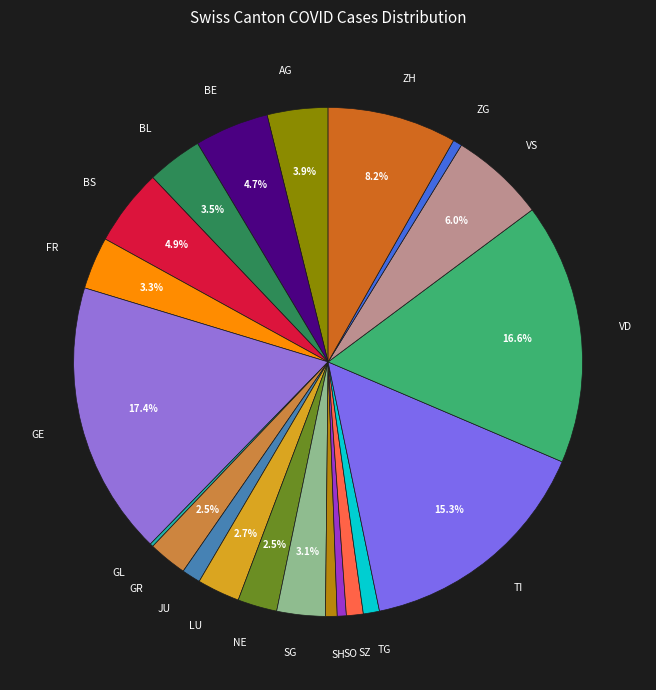

Combined, do FR and TI account for over 50%?

No